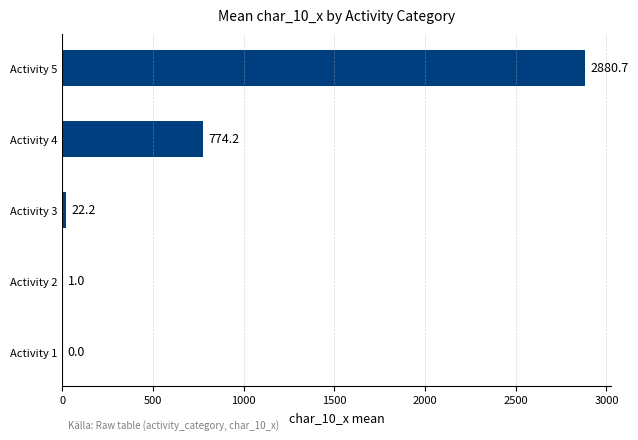

The value at Activity 1 is 0.0. True or false?

True